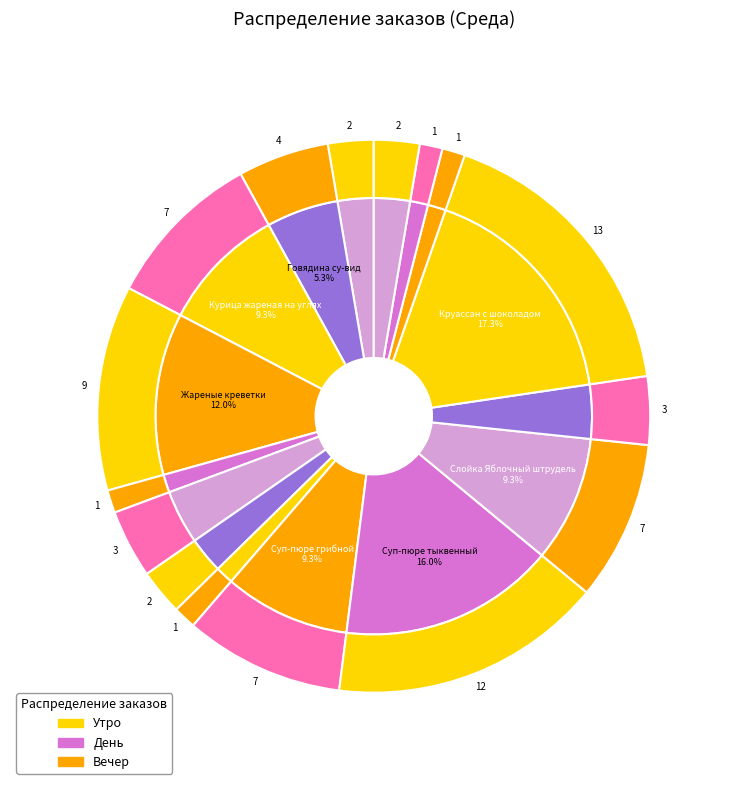

To the nearest percent, what percentage of the pie is Суп-пюре тыквенный?

16%